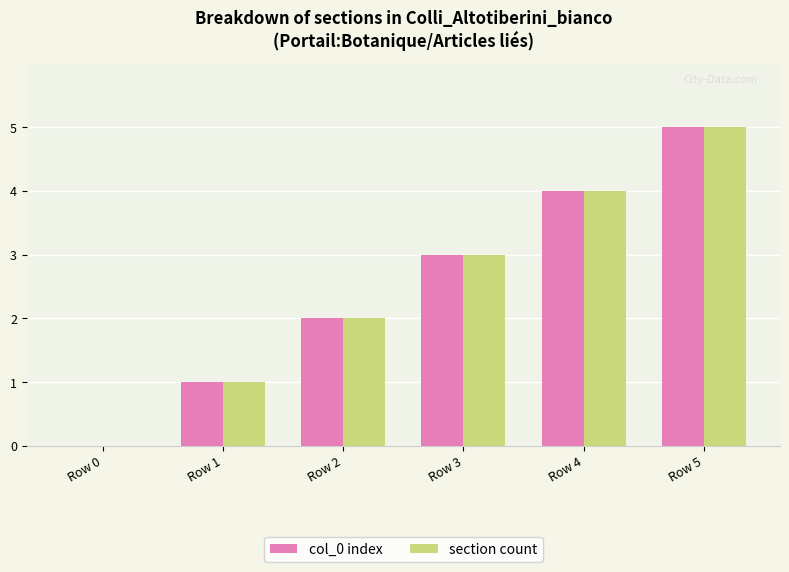

Is it true that col_0 index equals 4 at Row 4?

True